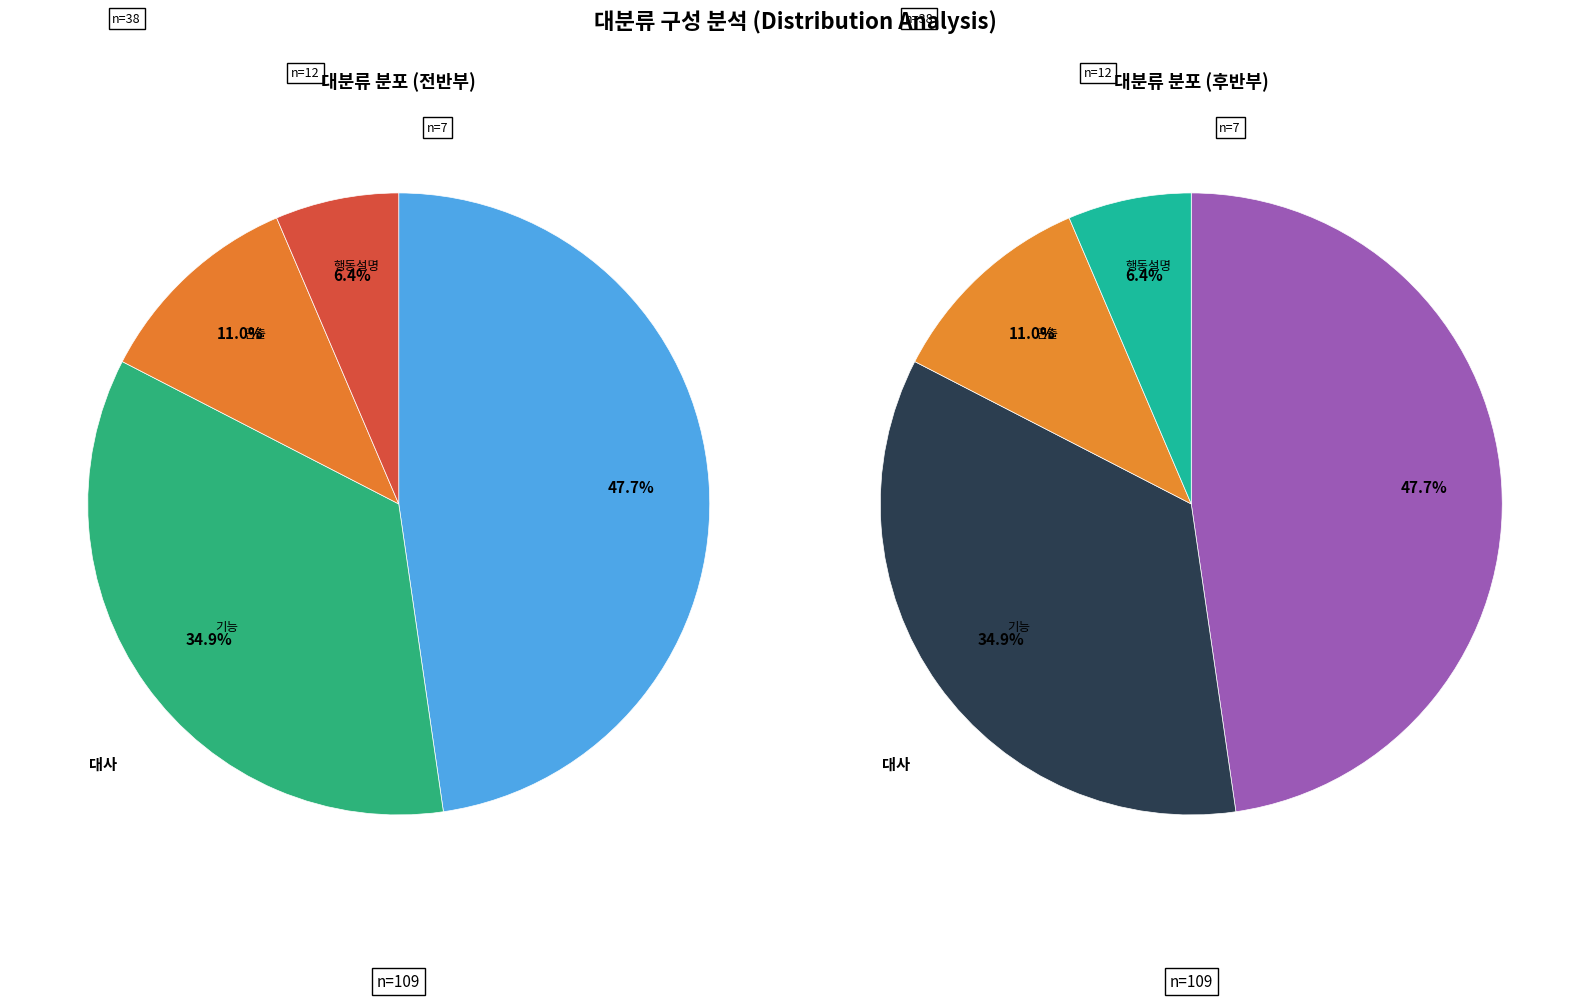

Count the number of slices in the pie.

4